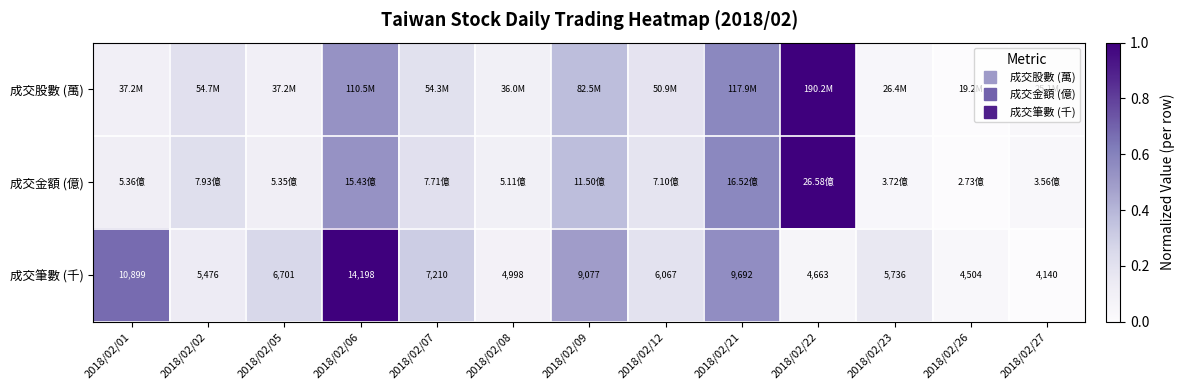

What is the average value of the 成交股數 (萬) series?

0.3